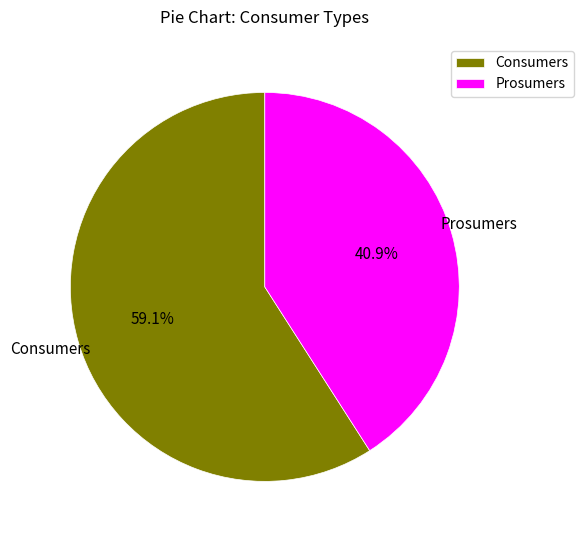

To the nearest percent, what is the difference between the Prosumers and Consumers slice percentages?

18%